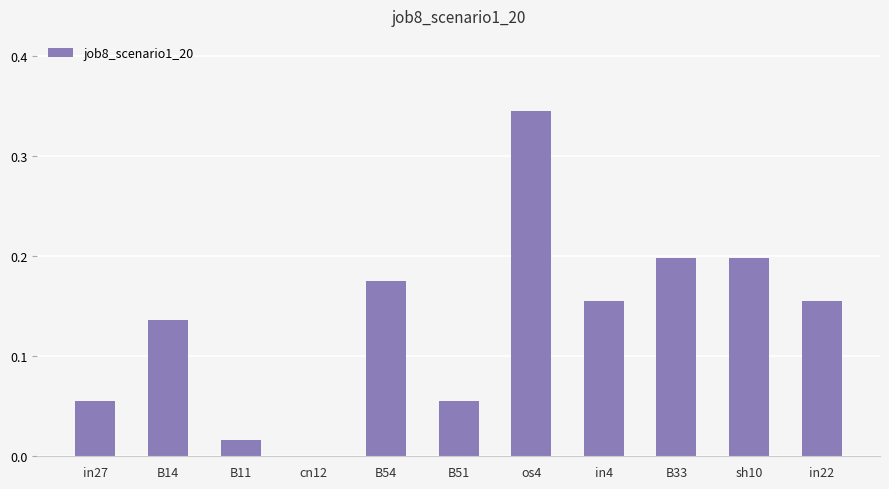

Which category has the highest value across all series?

os4